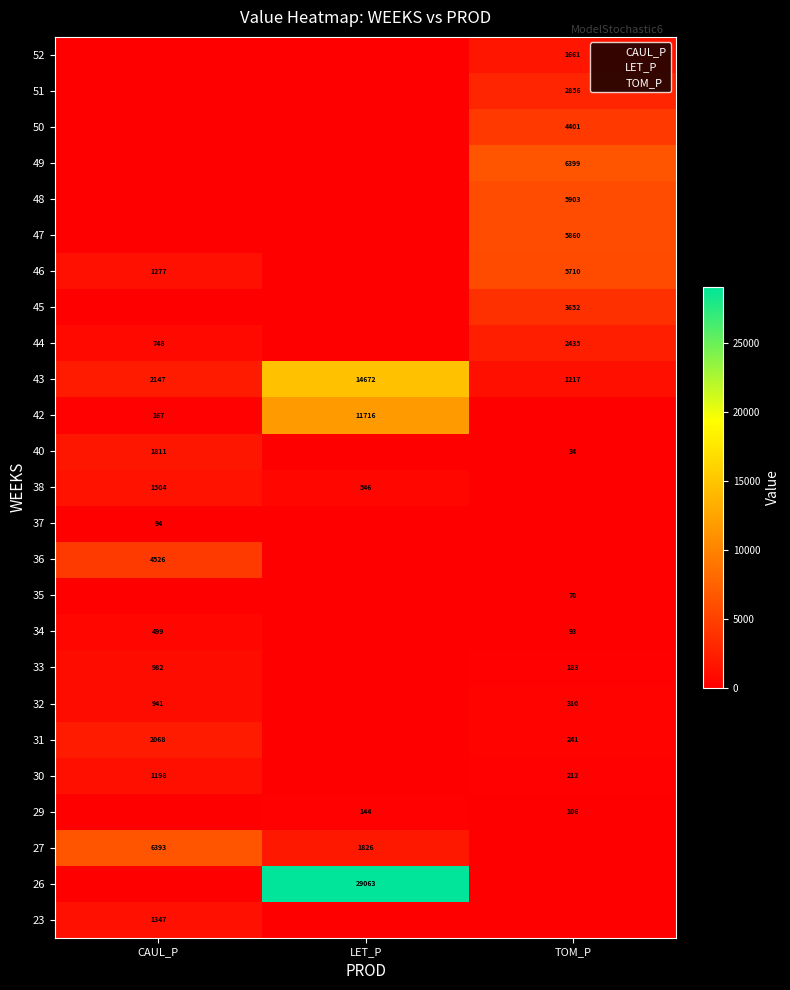

Which label corresponds to the largest value in the chart?

LET_P